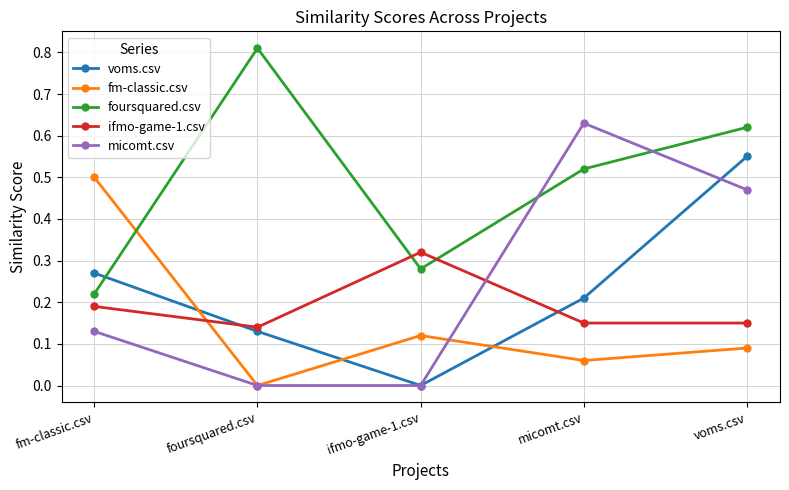

Is it true that foursquared.csv equals 0.8 at micomt.csv?

False